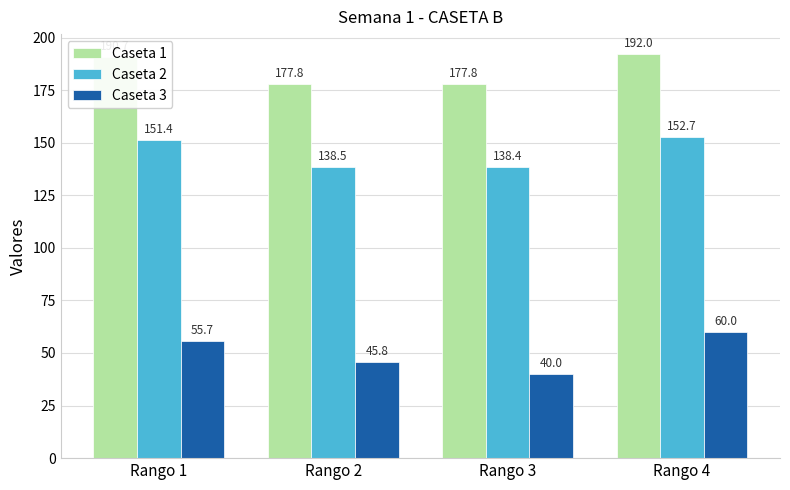

Where does the Caseta 2 series first go above 151?

Rango 1